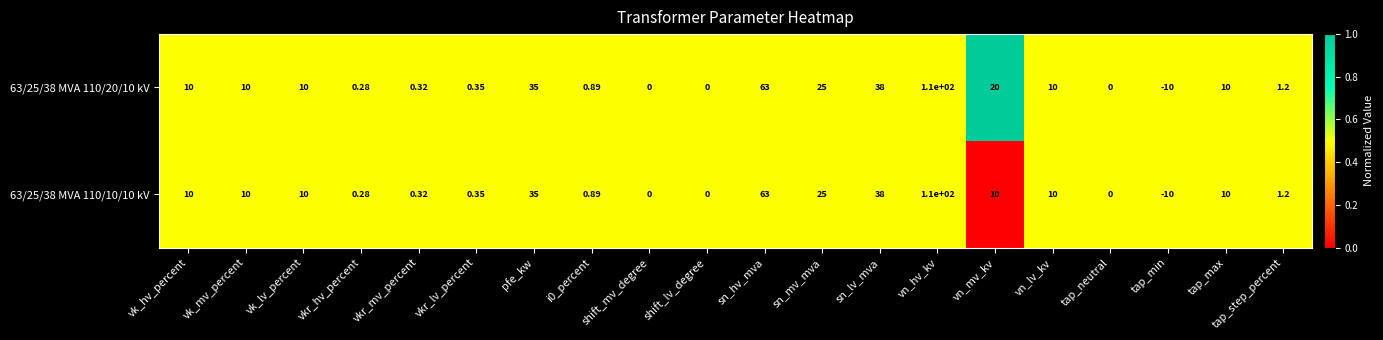

At which category does the chart reach its minimum across all series?

tap_min